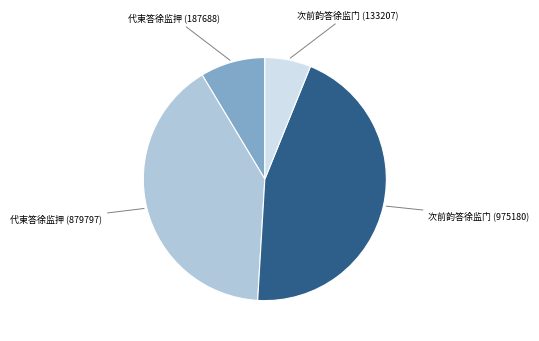

Is there any slice that represents more than half of the pie?

No